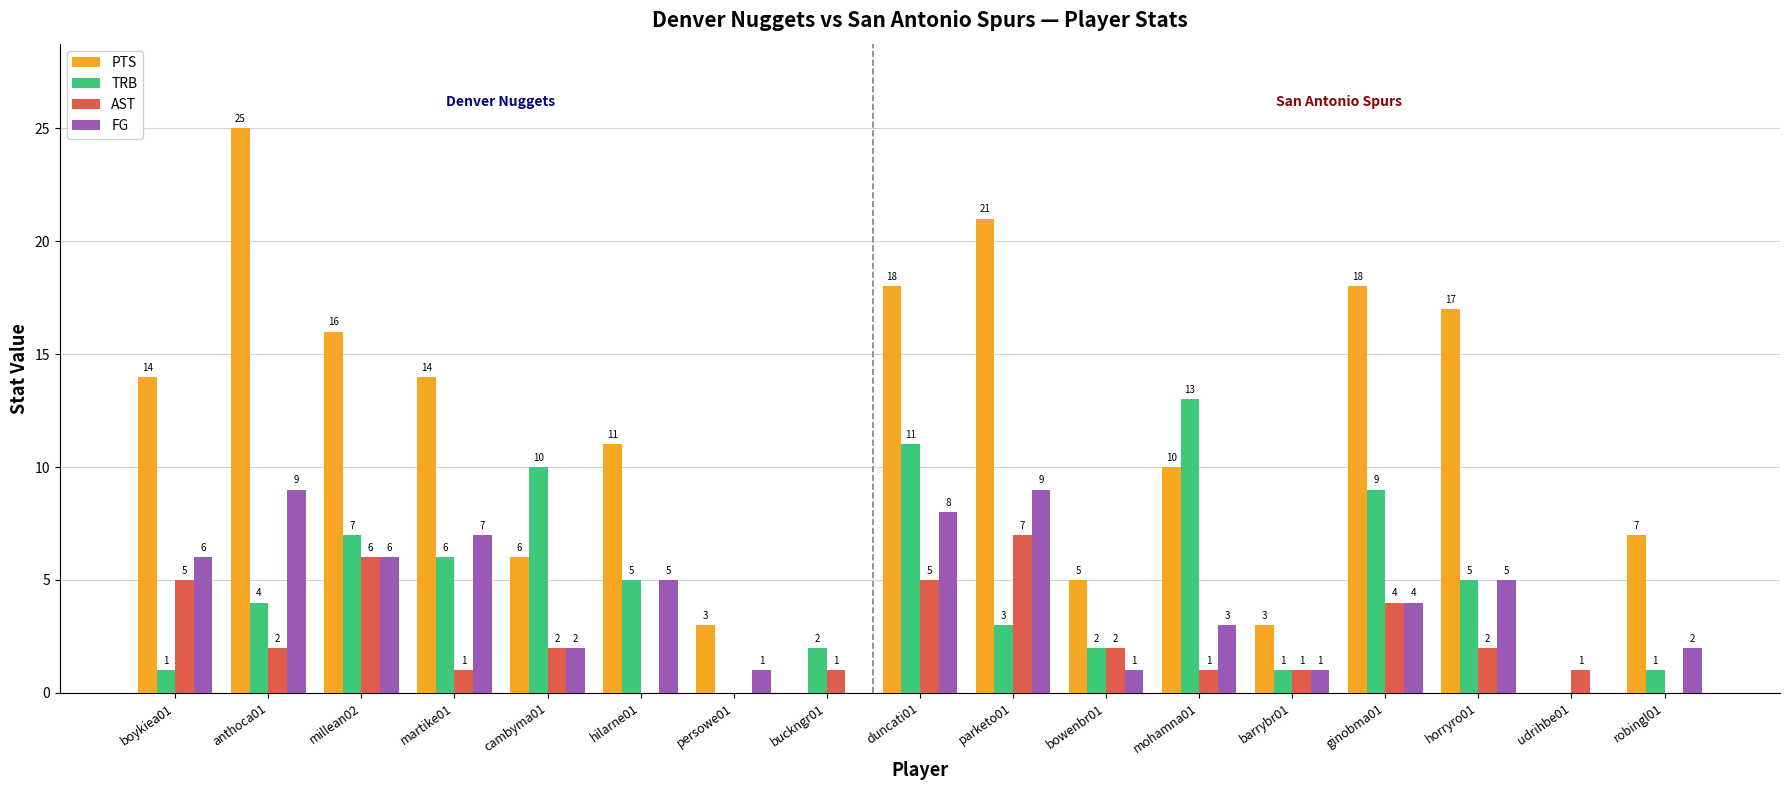

How many FG values are between 1 and 6?

11